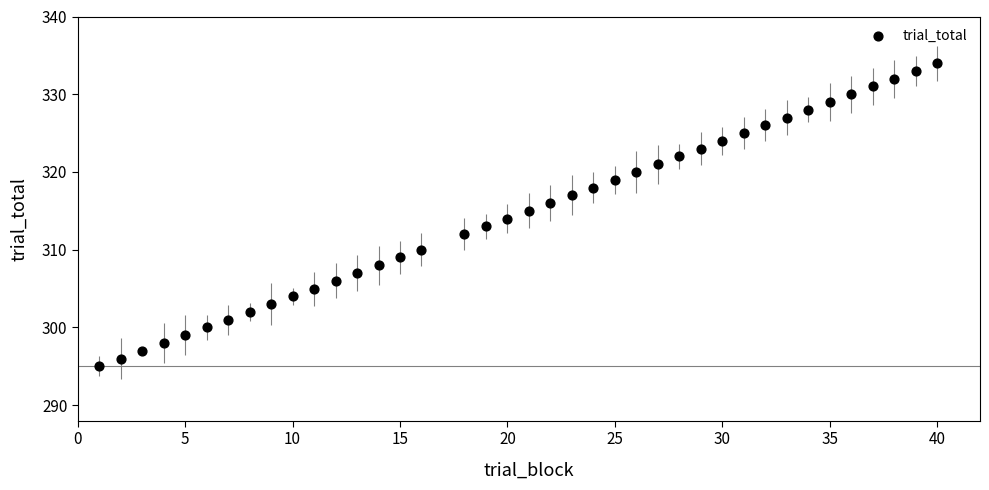

What is the range of Y values (max minus min)?

39